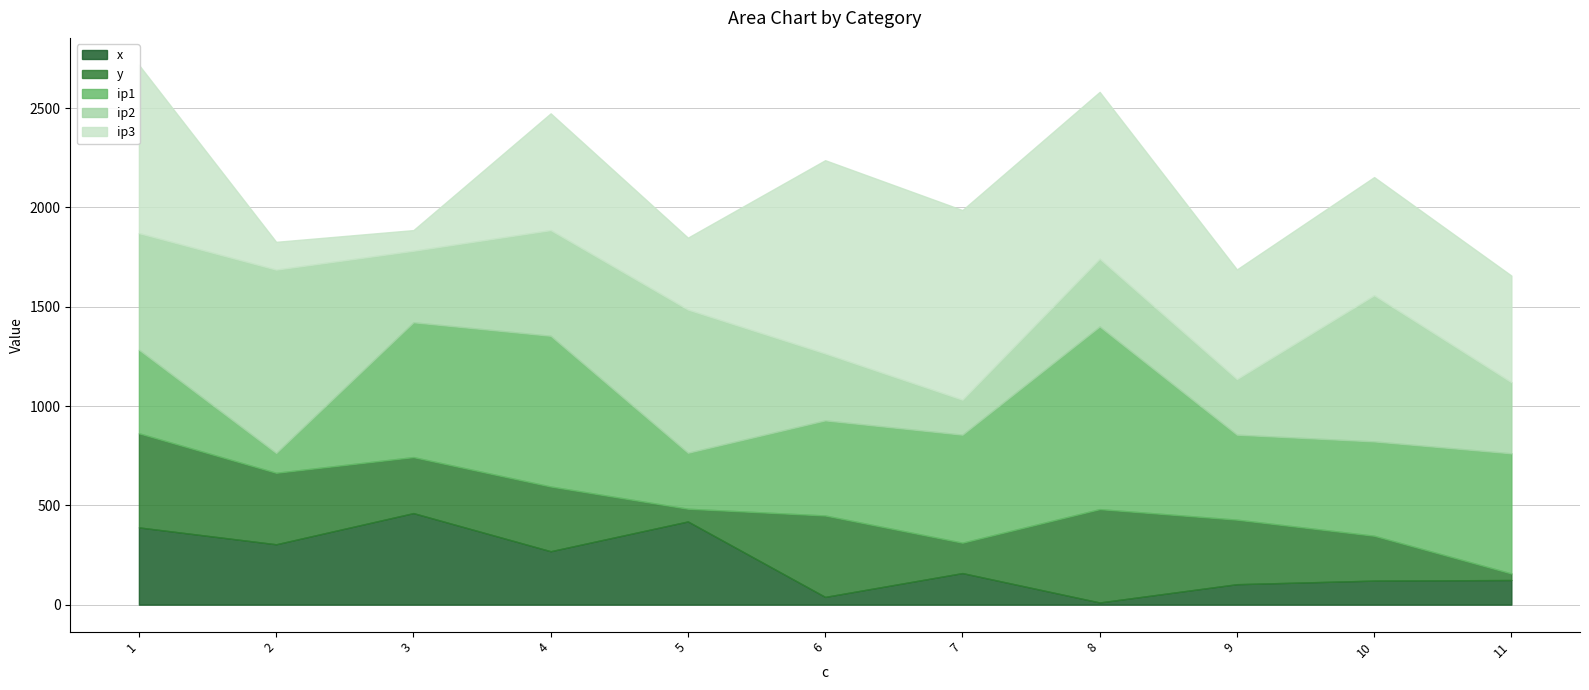

What is the sum of all ip1 values?

5692